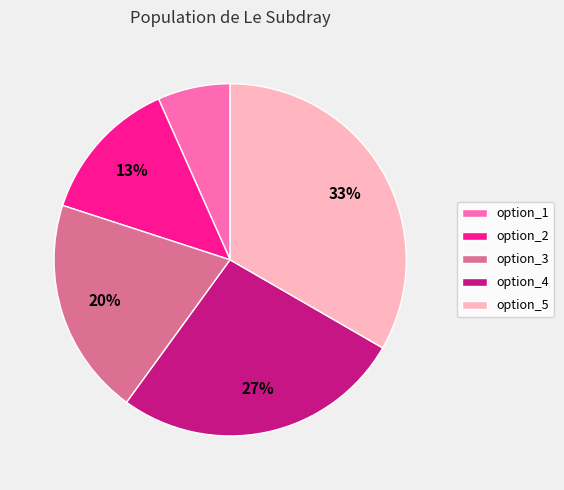

Does option_2 represent more than half of the total?

No